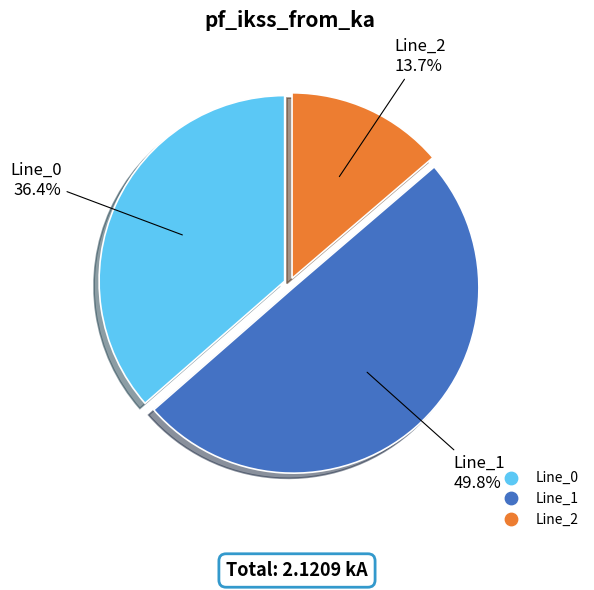

Does Line_2 represent more than half of the total?

No